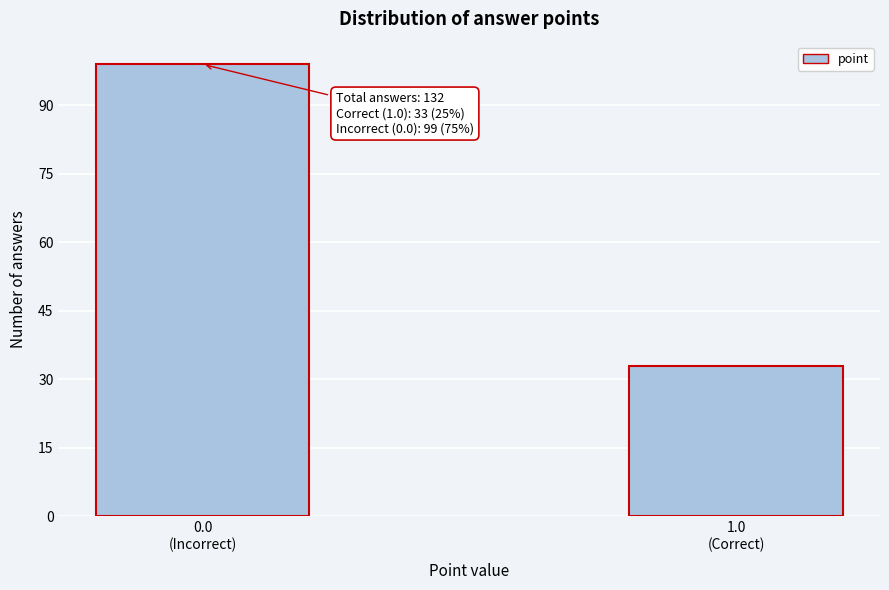

Reading left to right, list all the values displayed in this chart.

99	33